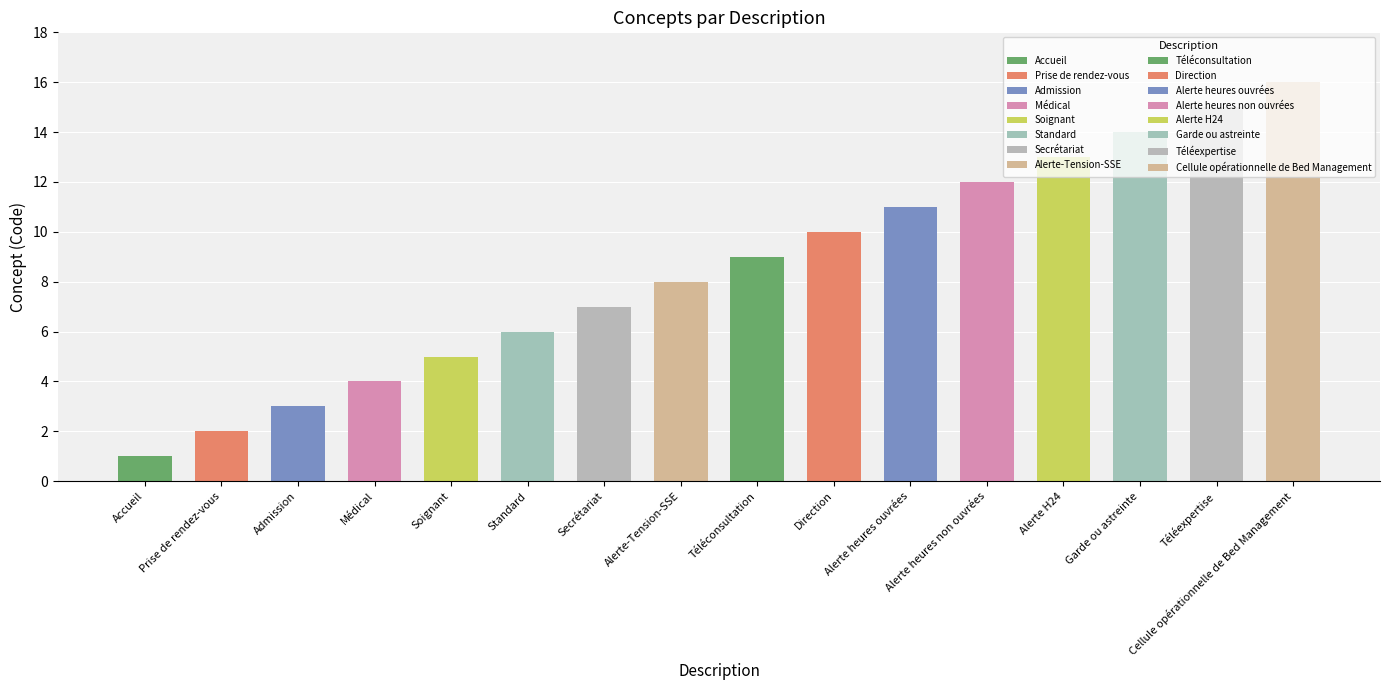

The chart shows a value of 6 at Garde ou astreinte. True or false?

False